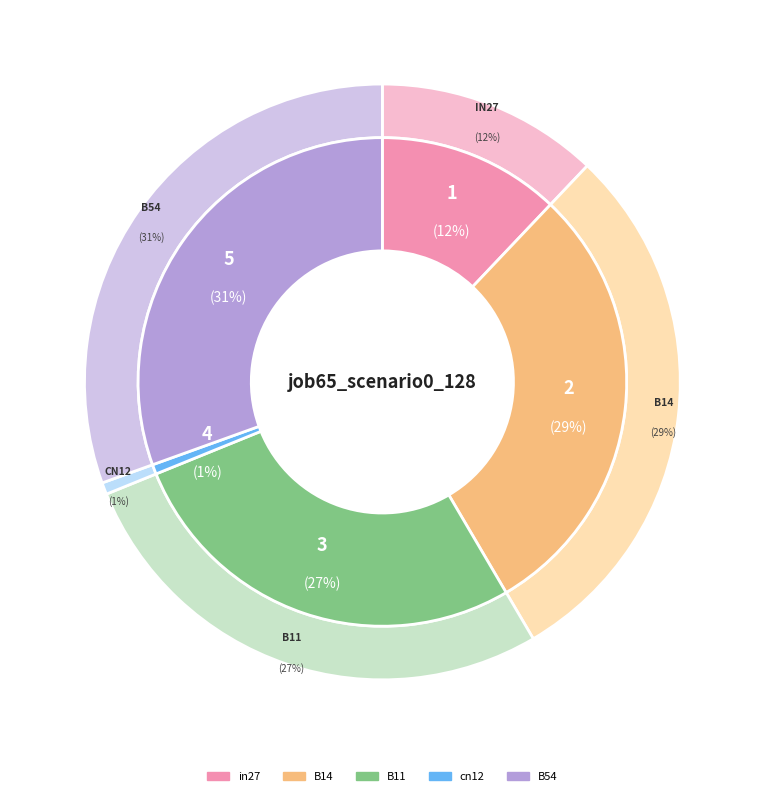

Count the number of slices in the pie.

5